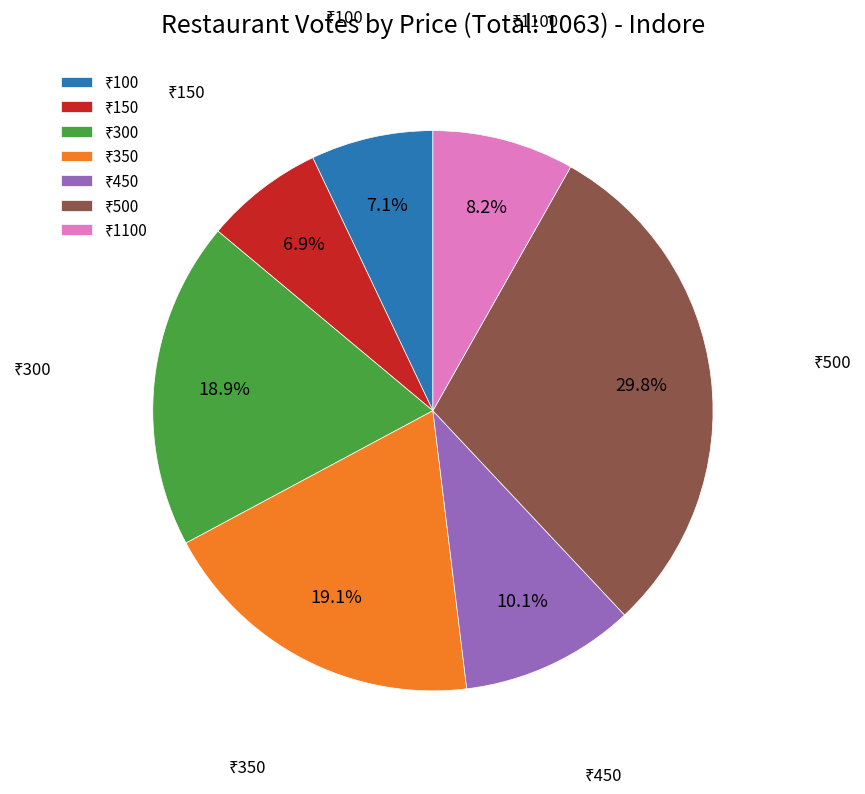

Is there any slice that represents more than half of the pie?

No